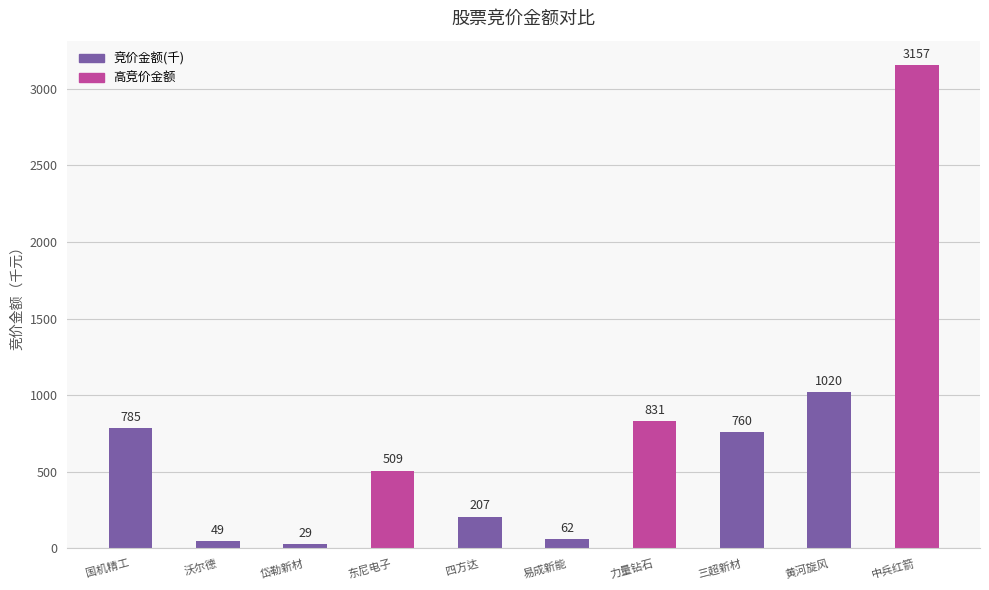

The chart shows a value of 501.8 at 力量钻石. True or false?

False